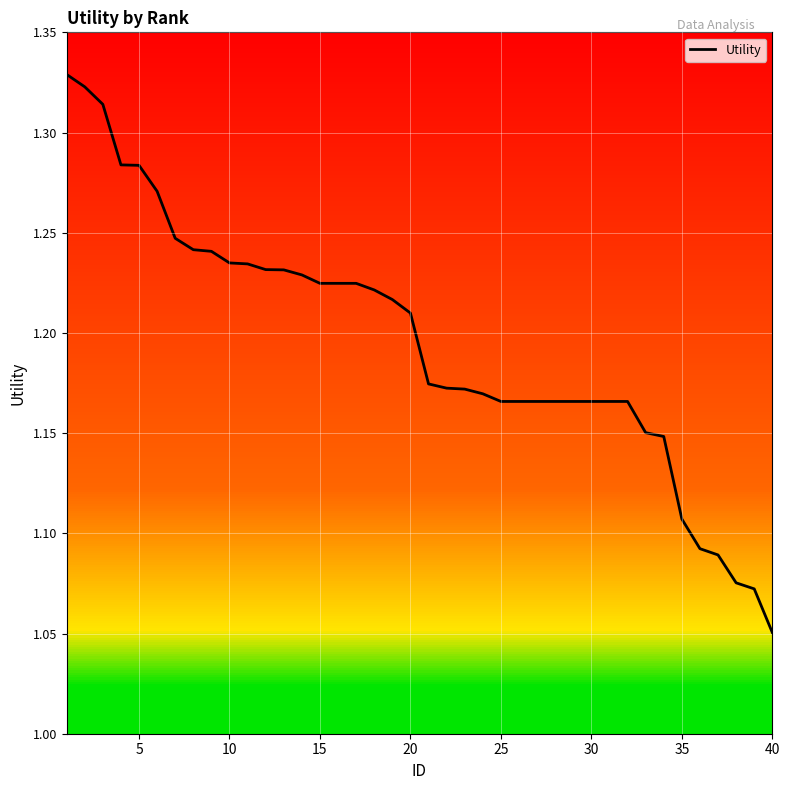

What is the difference between the maximum and second lowest values?

0.3